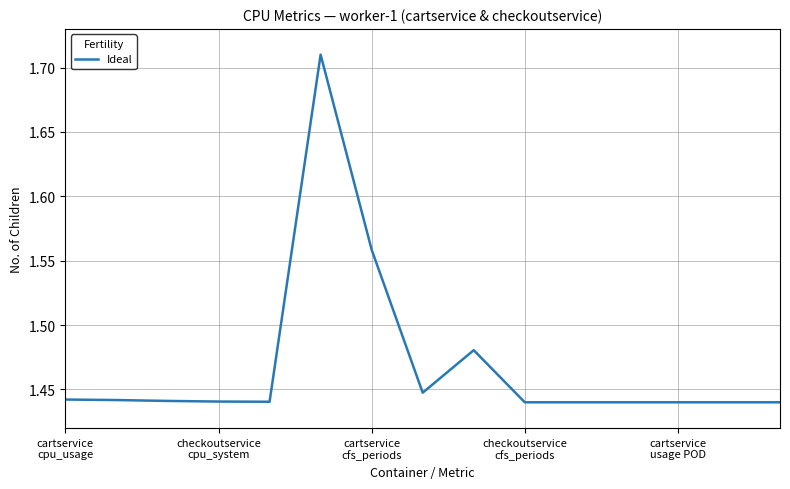

What is the difference between the maximum and minimum values?

0.3